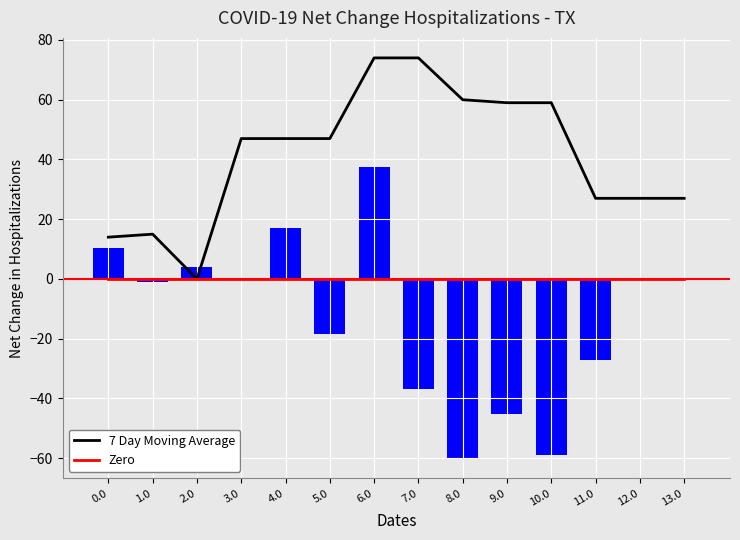

The value of Zero at 6.0 is 0.0. True or false?

True